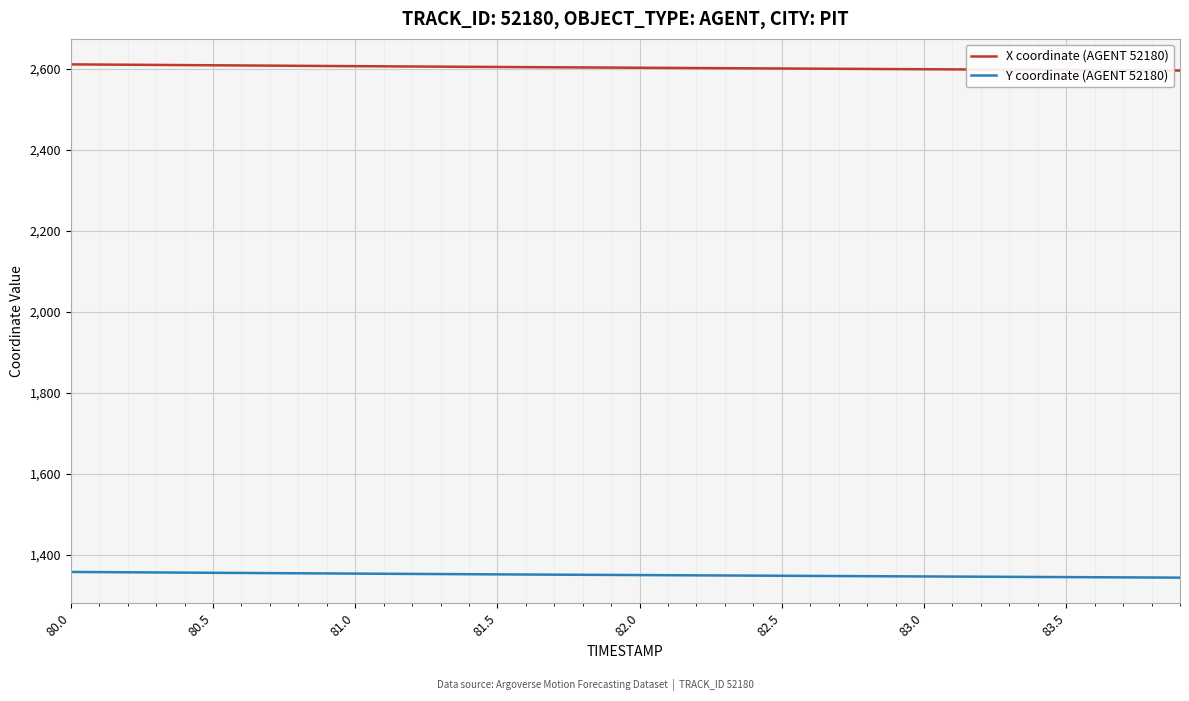

List the series in order of their overall mean, highest first.

X coordinate (AGENT 52180), Y coordinate (AGENT 52180)